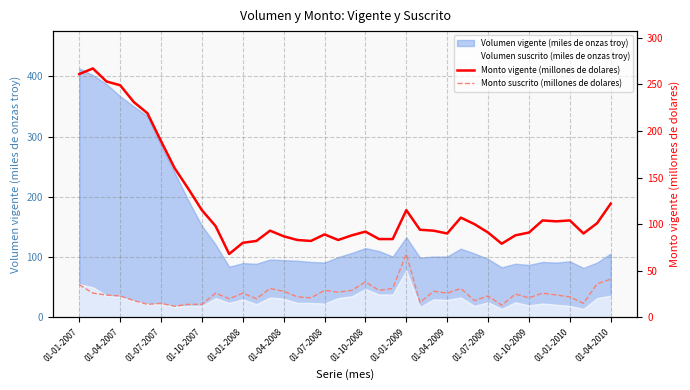

True or false: Monto suscrito (millones de dolares) and Monto vigente (millones de dolares) cross at least once.

False